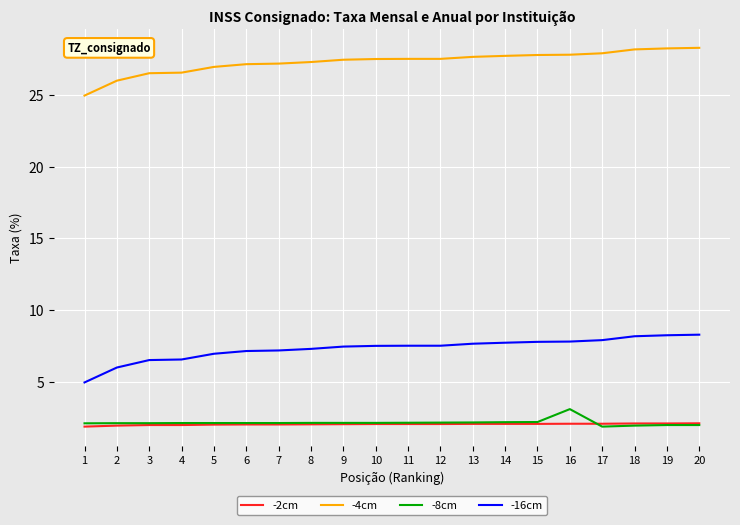

Count the number of categories in the chart.

20